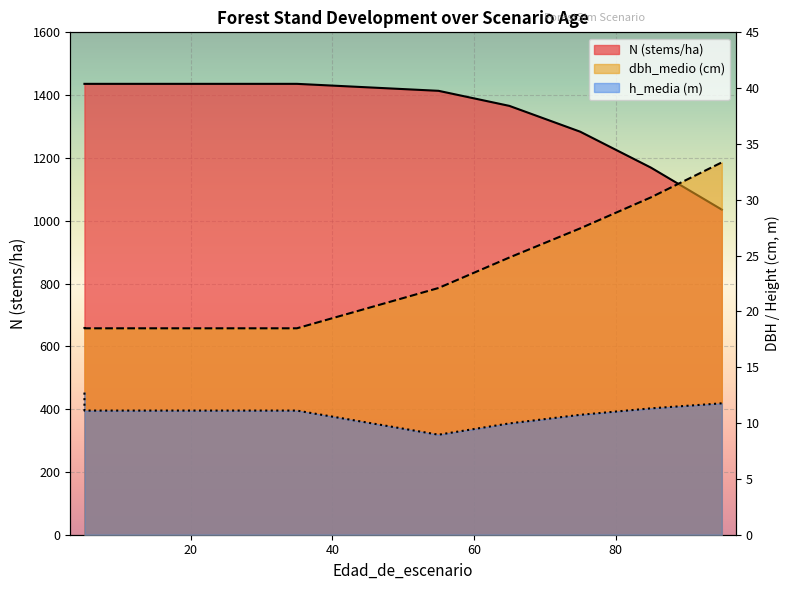

True or false: h_media (m) and dbh_medio (cm) intersect in this chart.

False